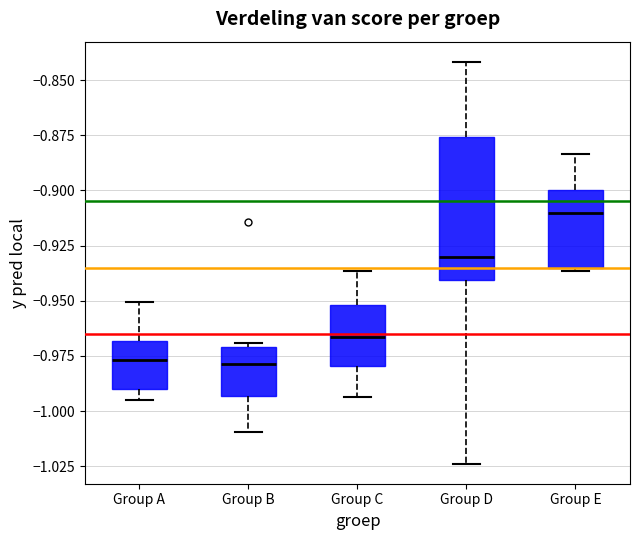

Reading left to right, transcribe this box plot: for each box, give where its median line is, the range the box spans, and where its two whiskers end, as read against the y-axis. The values are not printed on the chart, so give them approximately, as read against the axis.

Group A: median -0.975, box -0.990 to -0.970, whiskers -0.995 to -0.950
Group B: median -0.980, box -0.995 to -0.970, whiskers -1.010 to -0.970 (just above the box's upper edge)
Group C: median -0.965, box -0.980 to -0.950, whiskers -0.995 to -0.935
Group D: median -0.930, box -0.940 to -0.875, whiskers -1.025 to -0.840
Group E: median -0.910, box -0.935 to -0.900, whiskers -0.935 to -0.885